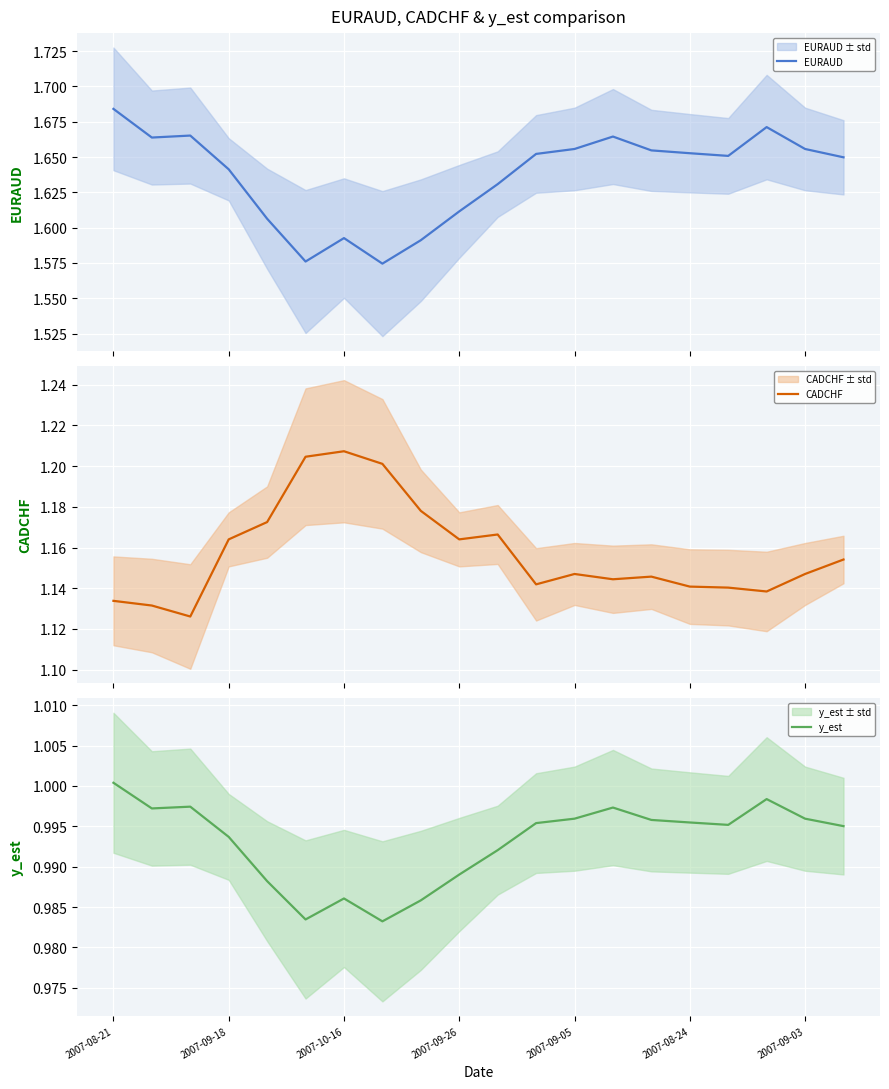

What is the maximum value for EURAUD?

1.7